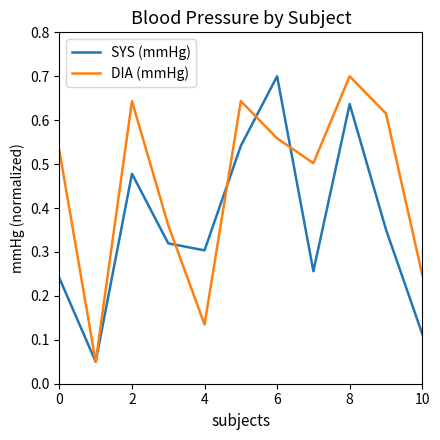

What is the highest value of the DIA (mmHg) series?

0.7